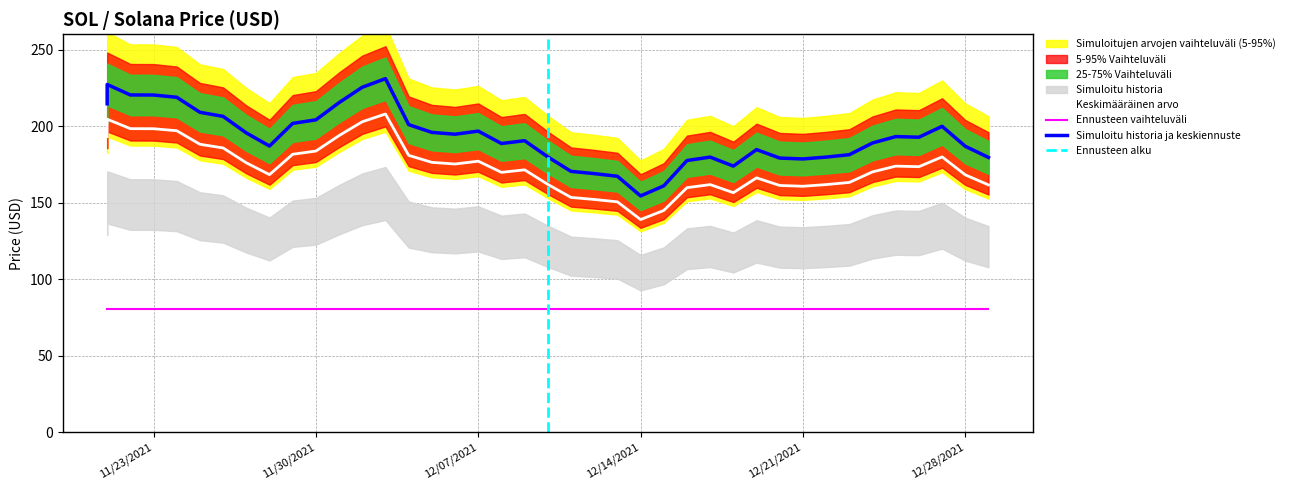

True or false: the data shows 202.8 at 12/02/2021.

True